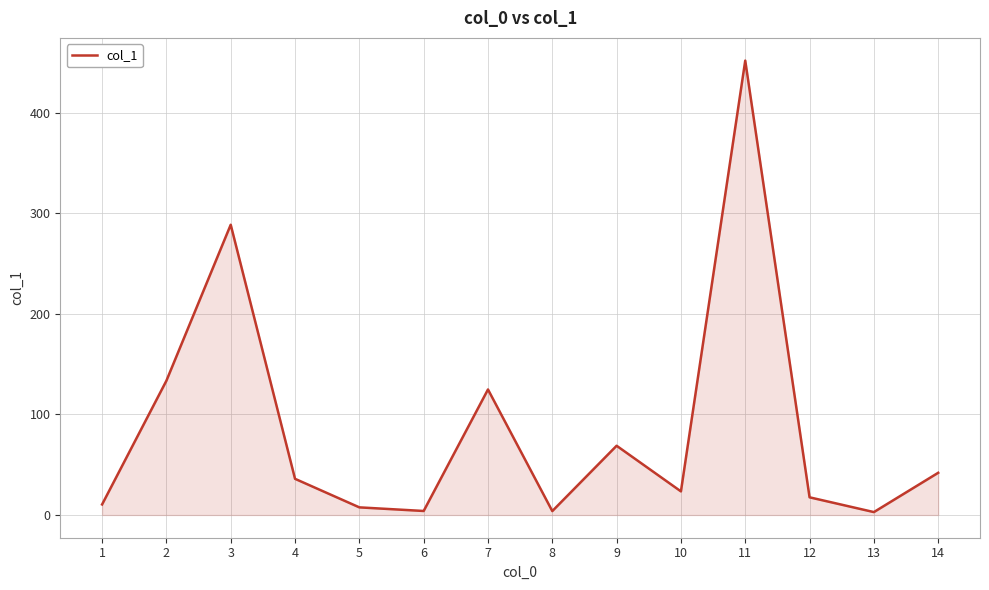

At which category does the data reach its first local peak?

3